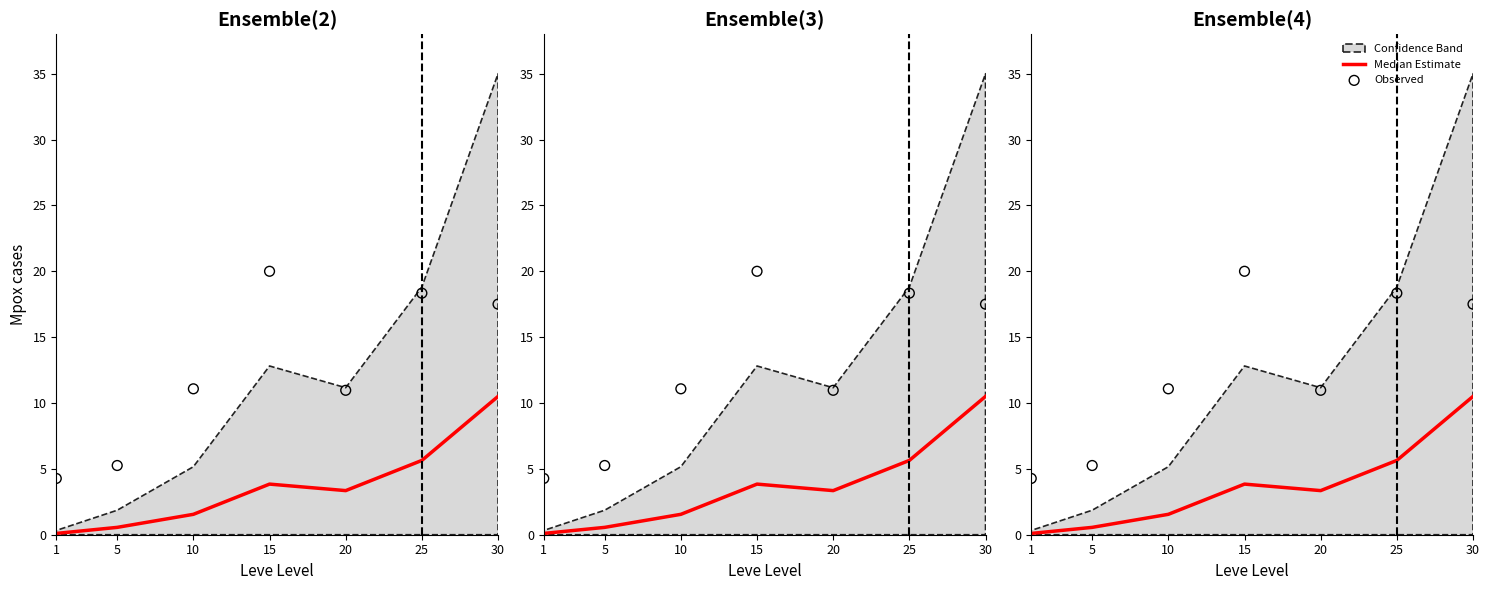

Which series has the widest spread of Y values?

Observed